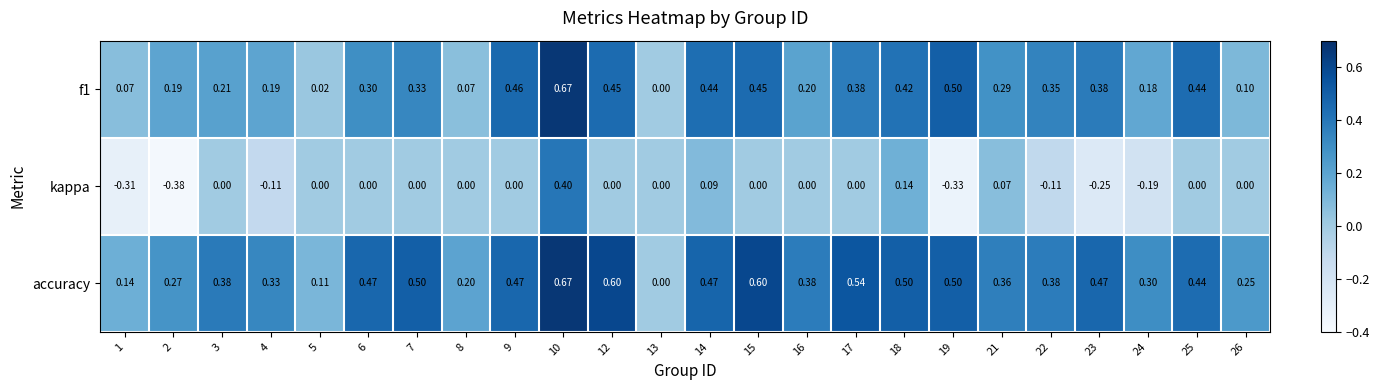

Which series has the largest range (max minus min)?

kappa